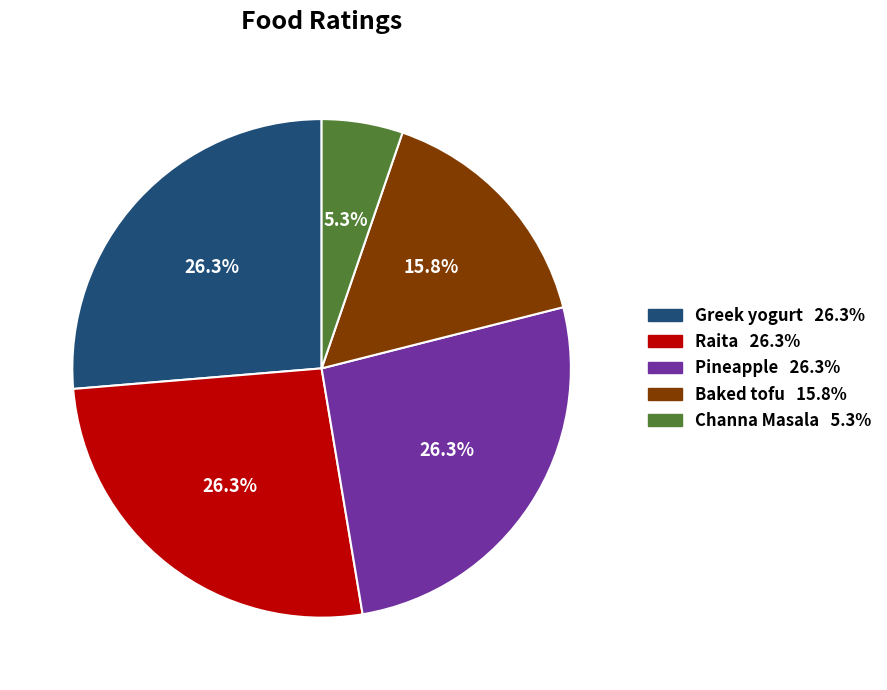

Which slice is the smallest?

Channa Masala